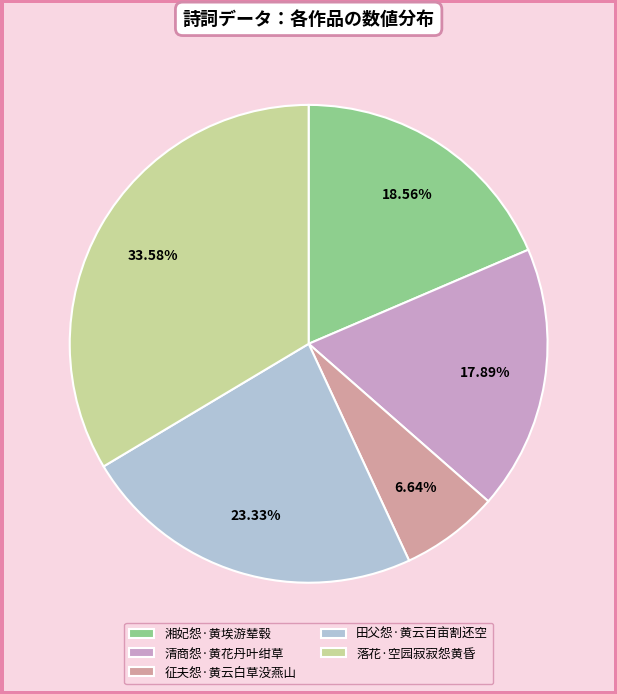

To the nearest percent, what is the combined percentage of 落花·空园寂寂怨黄昏 and 清商怨·黄花丹叶绀草?

51%